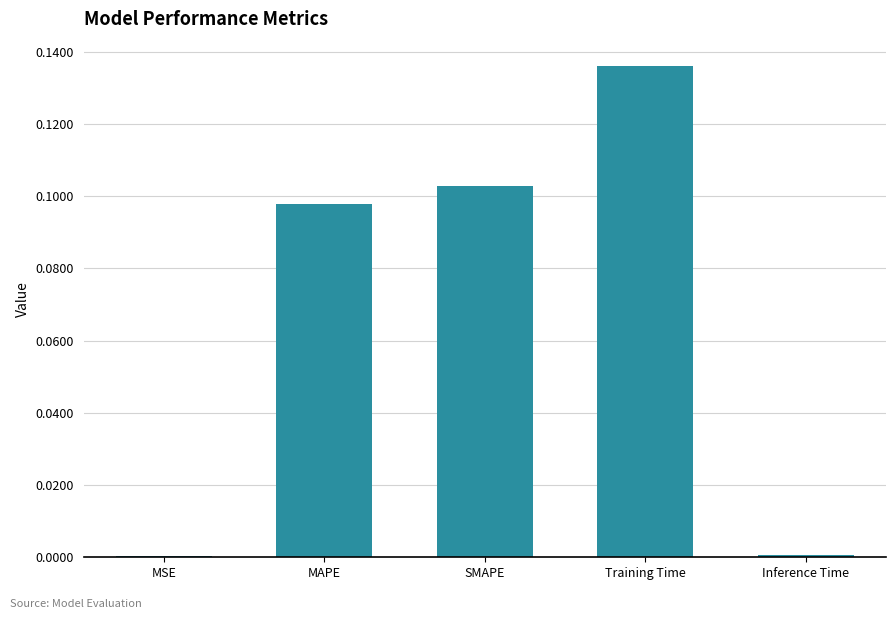

At which category does the chart reach its peak across all series?

Training Time